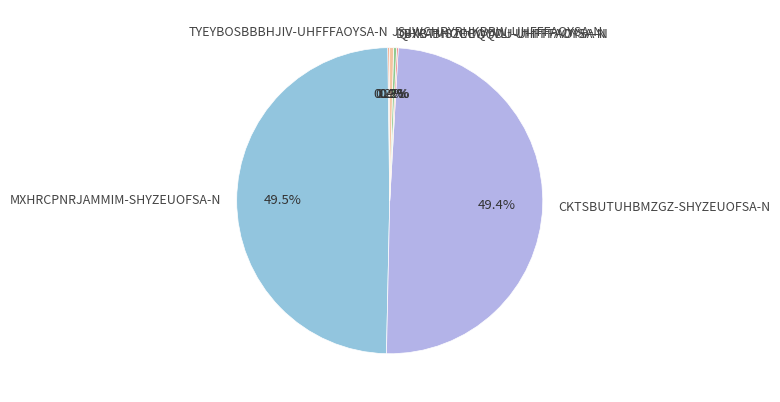

Approximately how many times larger is the value at DBXBTMSZEOQQDU-UHFFFAOYSA-N compared to JSJWCHRYRHKBBW-UHFFFAOYSA-N?

0.8